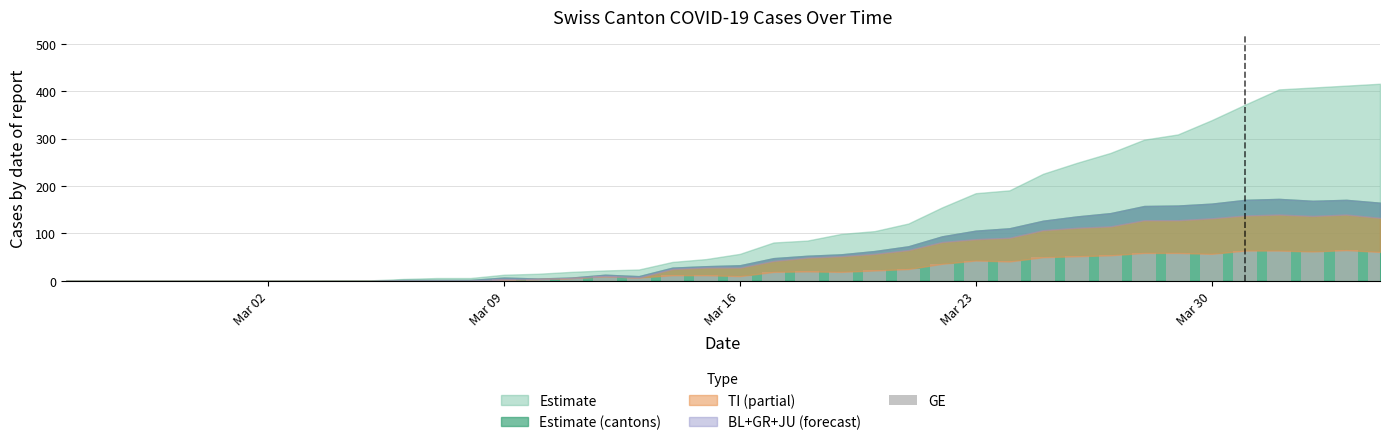

What is the greatest value displayed?

65